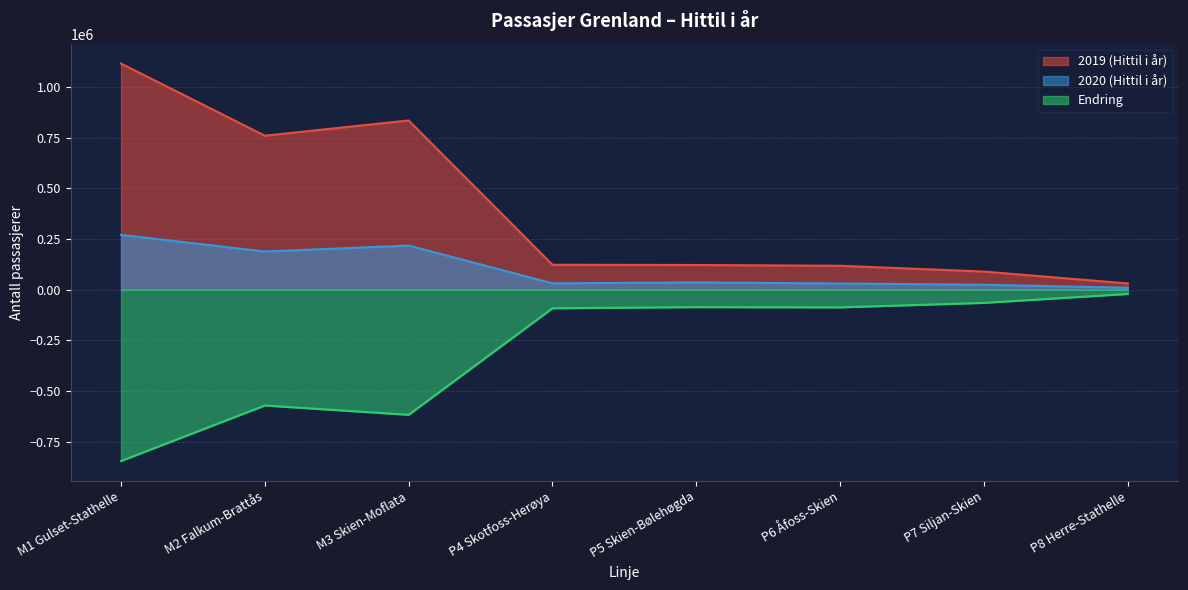

What is the value of the 2019 (Hittil i år) point at the 3rd from the left?

835700